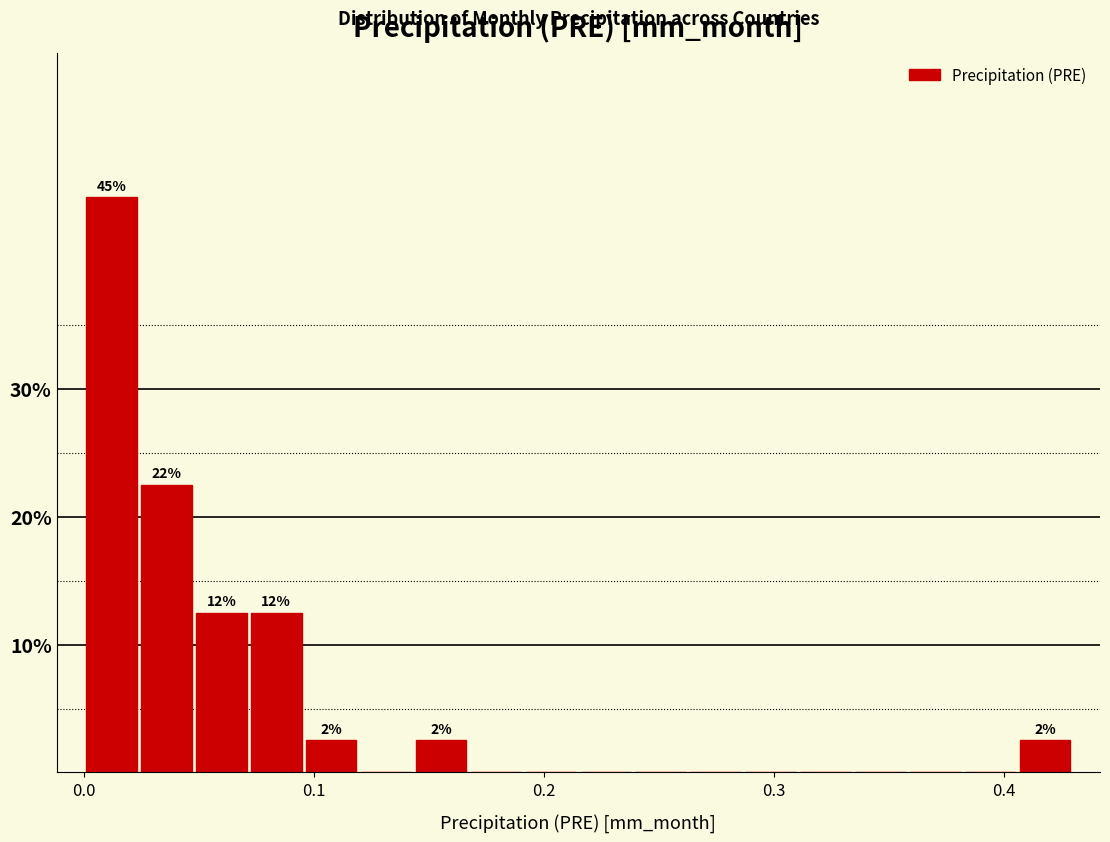

Around what value on the x-axis is the tallest bar? Give the approximate position of its centre, as read against the axis.

0.01